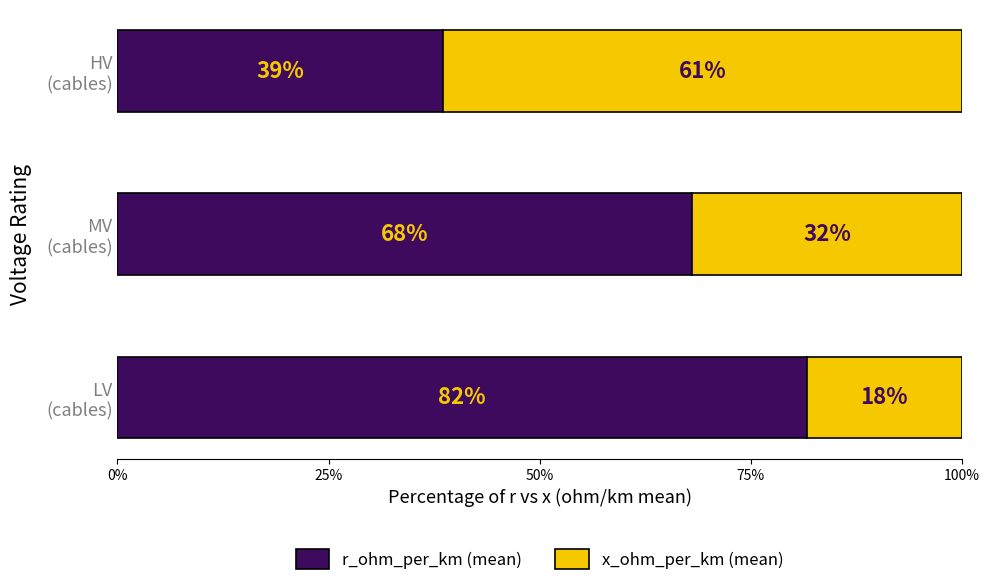

What is the difference between the maximum and minimum values in the r_ohm_per_km (mean) series?

43.0